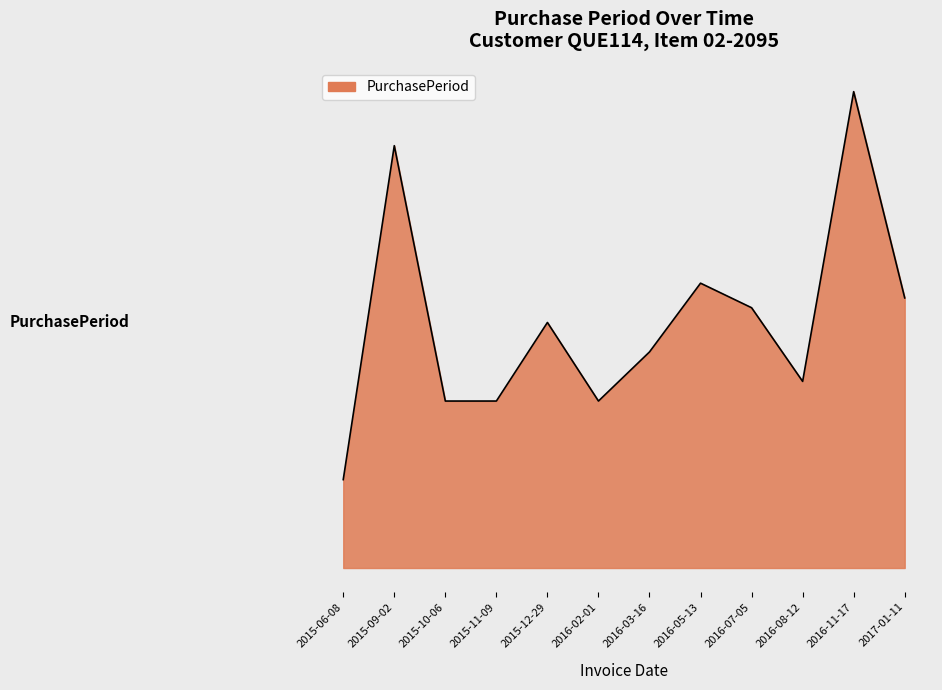

Is this an area chart (filled region under the line)?

Yes